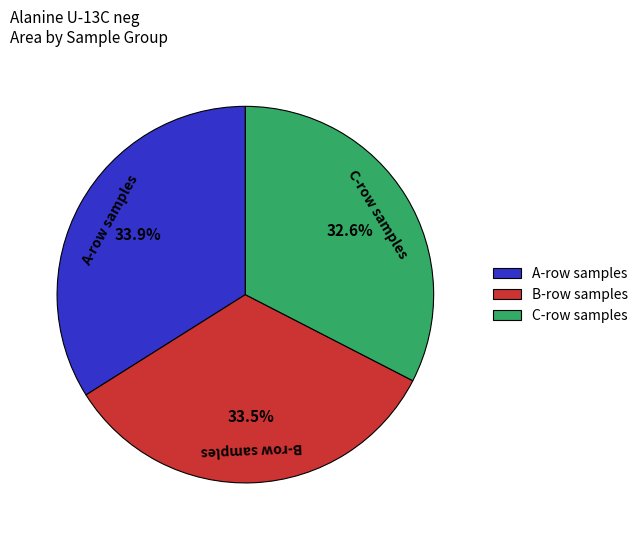

Which slice is the smallest?

C-row samples